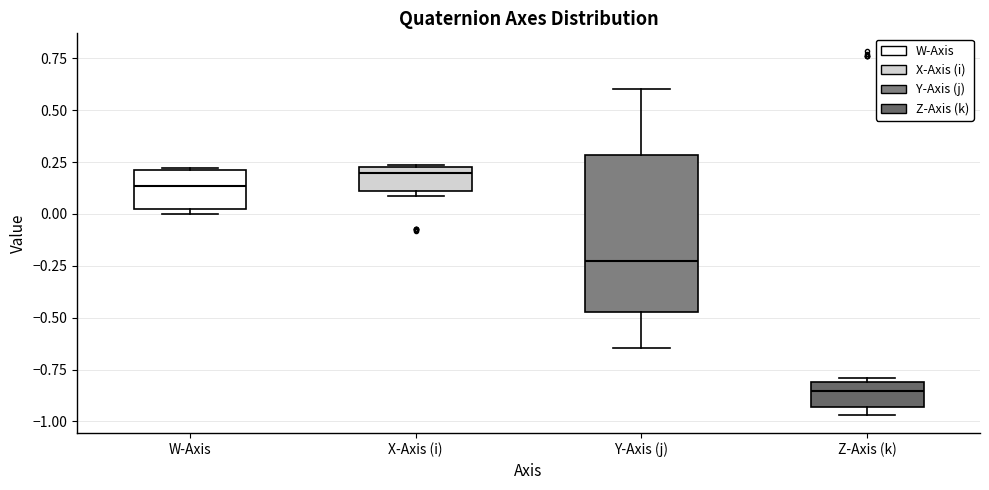

Where does the median line of the box for W-Axis sit on the y-axis? The values are not printed on the chart, so give them approximately, as read against the axis.

0.15